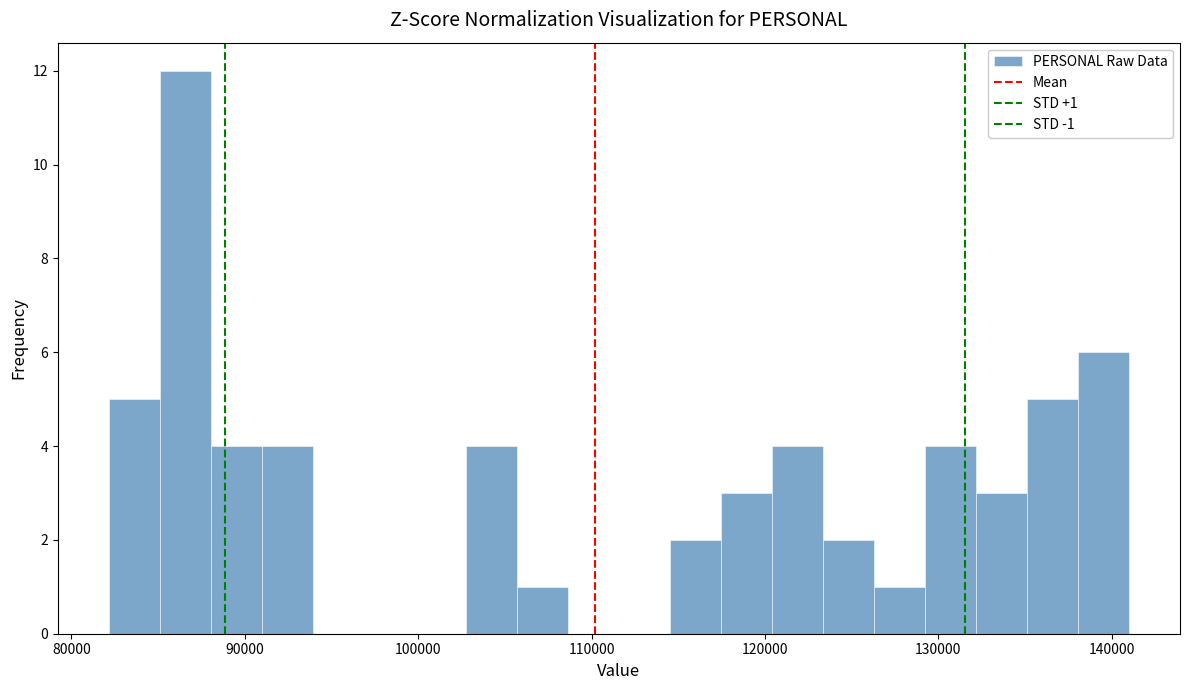

Read against the x-axis, roughly where is the centre of the tallest bar?

87000